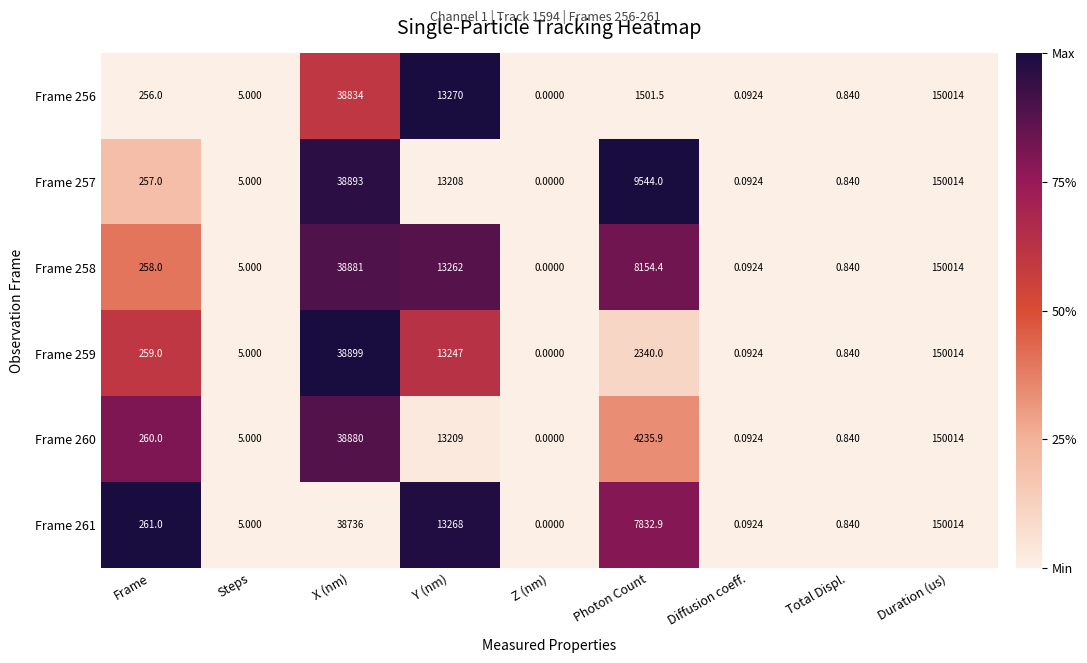

Is the value of Frame 261 at X (nm) greater than the value of Frame 259 at Total Displ.?

Yes